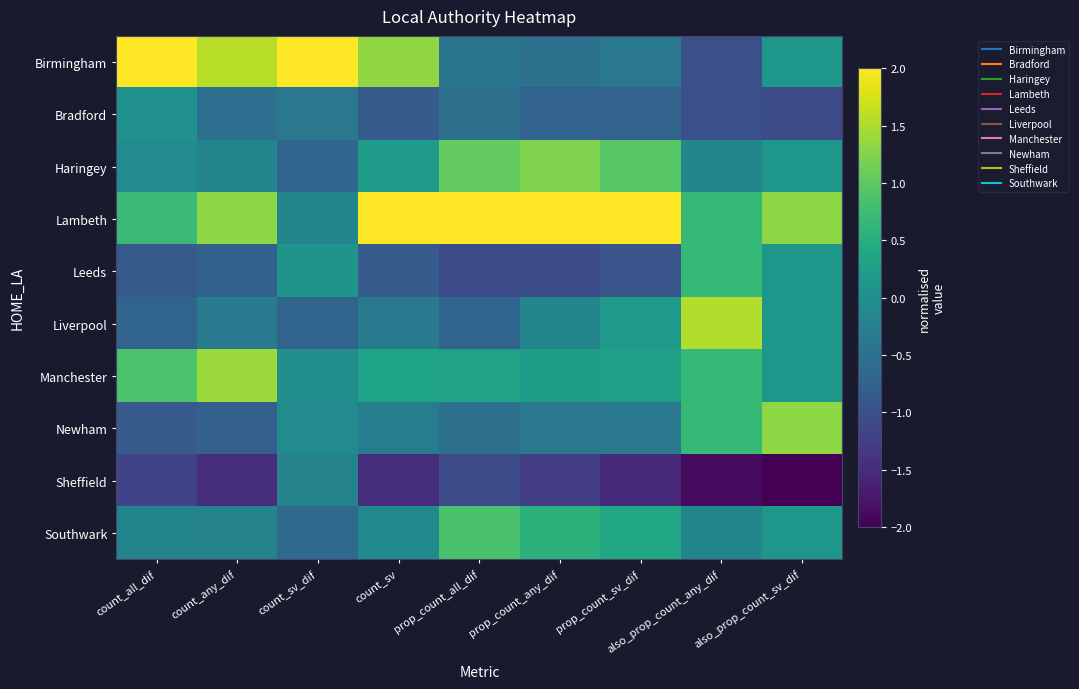

What is the greatest value displayed?

2.9